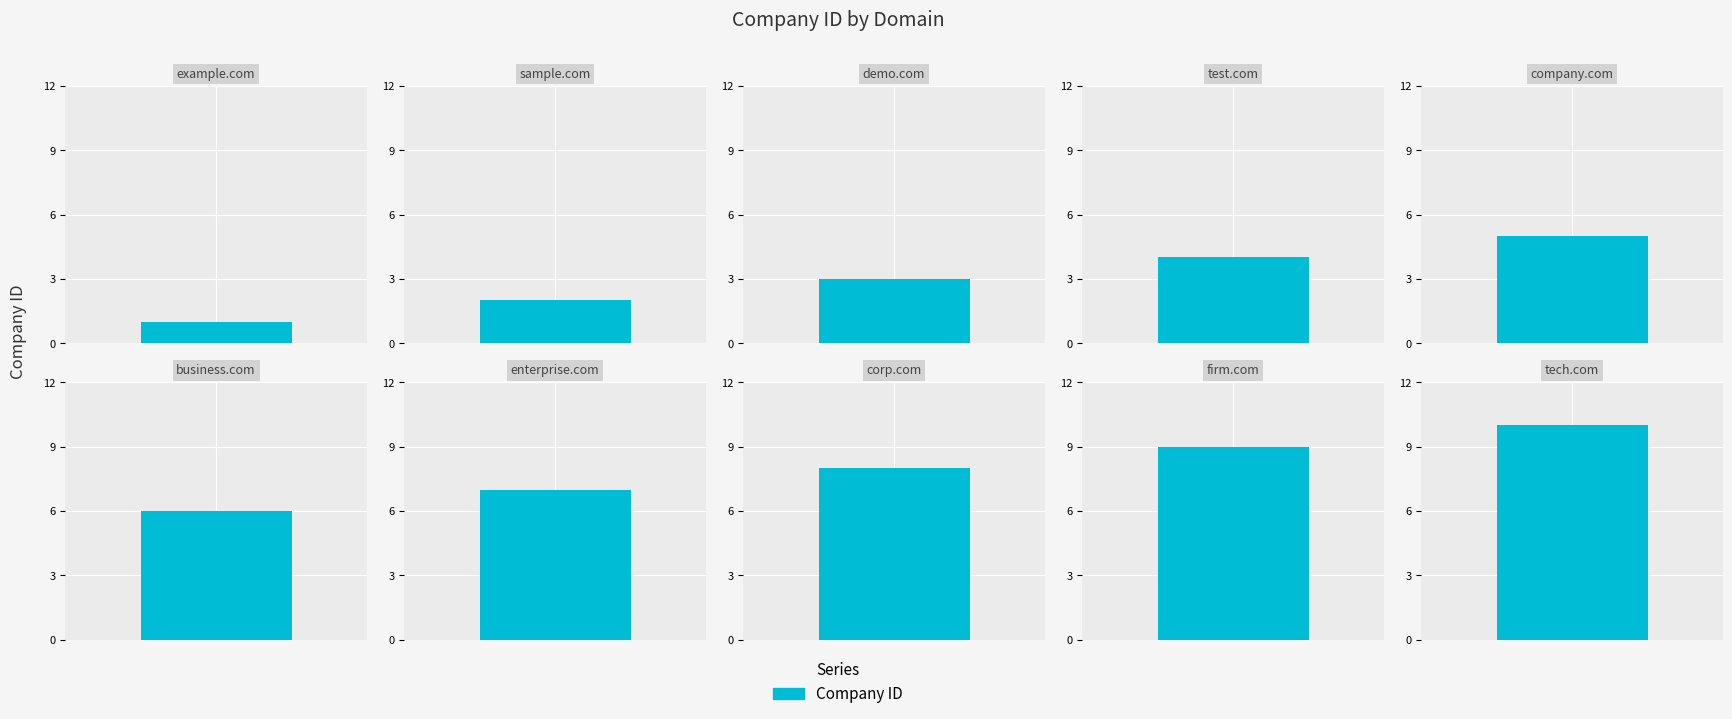

What is the change in value from test.com to tech.com?

+6